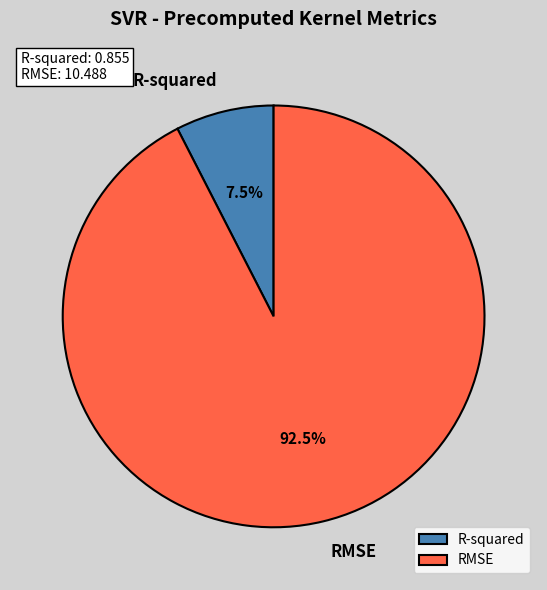

How much of the chart is everything except R-squared?

92.5%